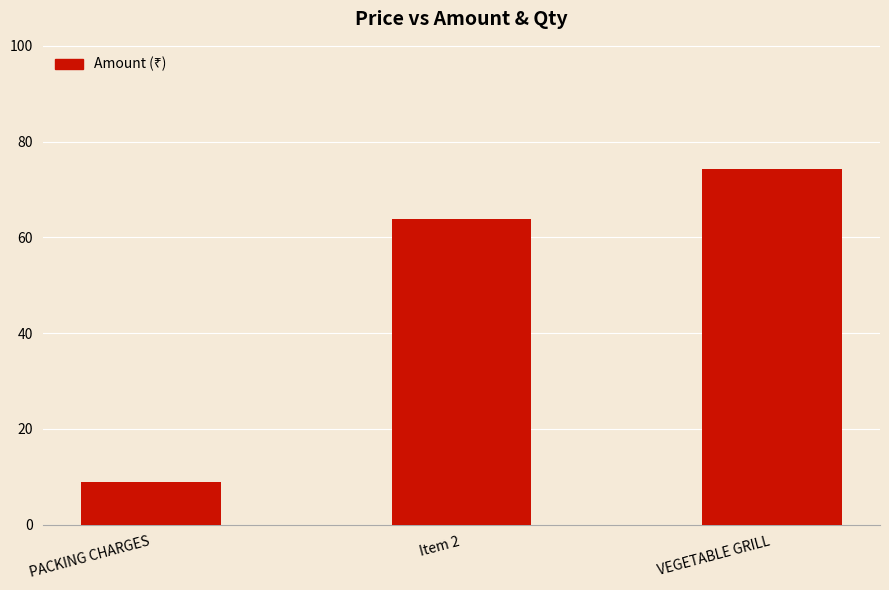

What is the change in value from Item 2 to VEGETABLE GRILL?

+10.5